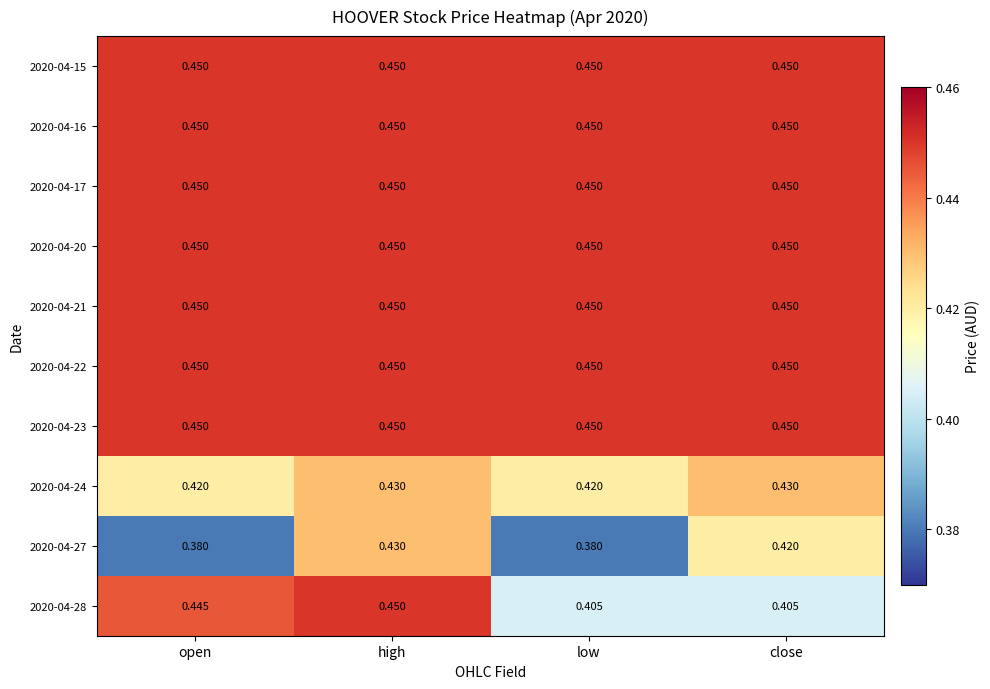

Which category has the highest value in the 2020-04-27 series?

high